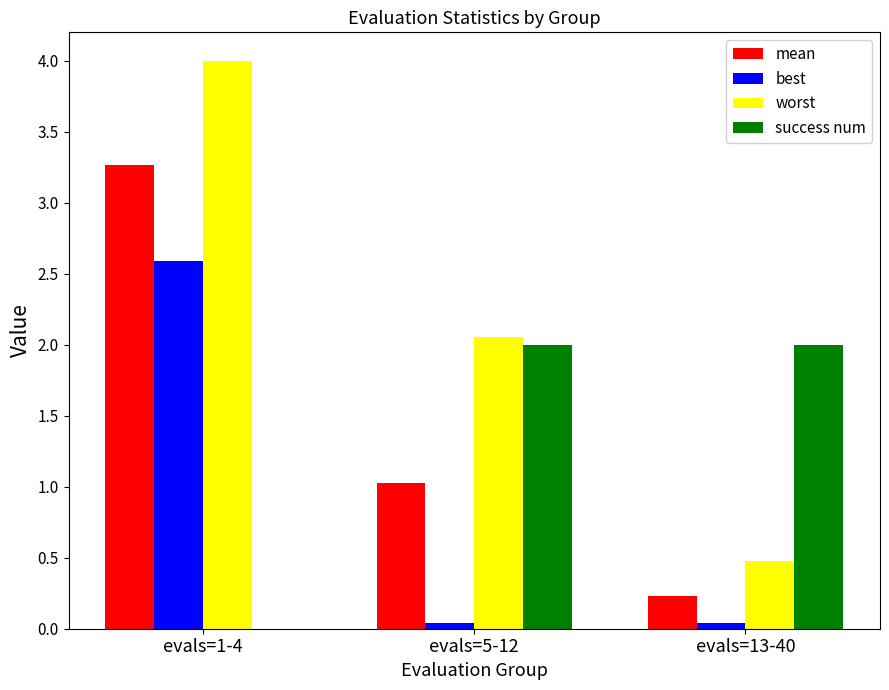

What is the total value across all series at evals=1-4?

9.9